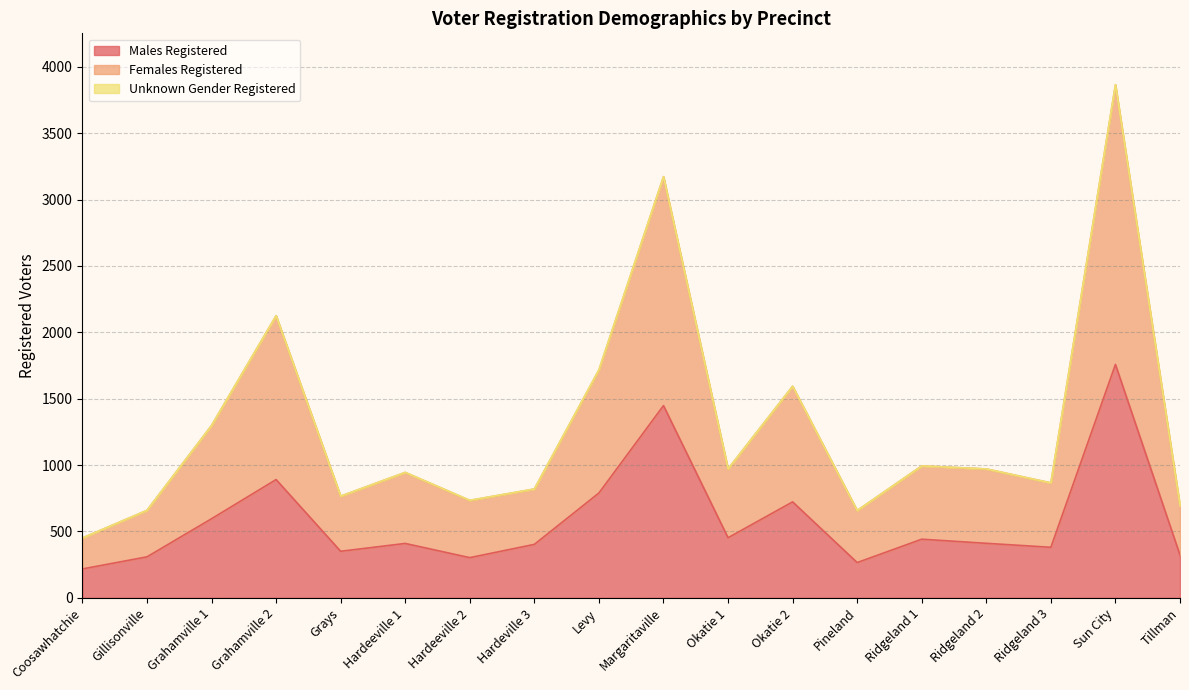

Where is Males Registered nearest to the value 988?

Grahamville 2